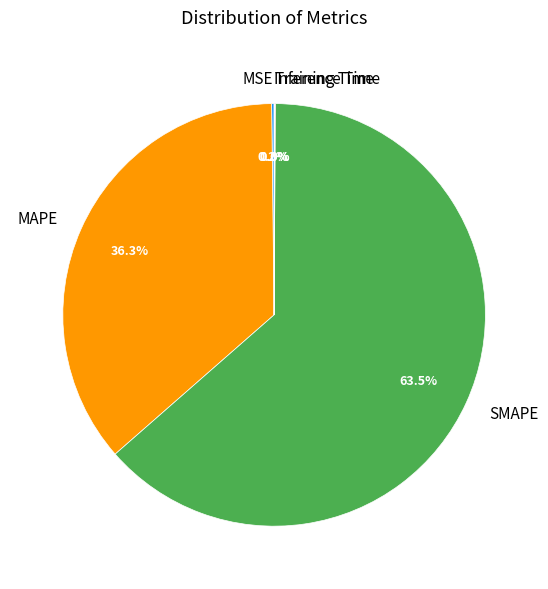

Is it true that MAPE is 31% of the pie?

False